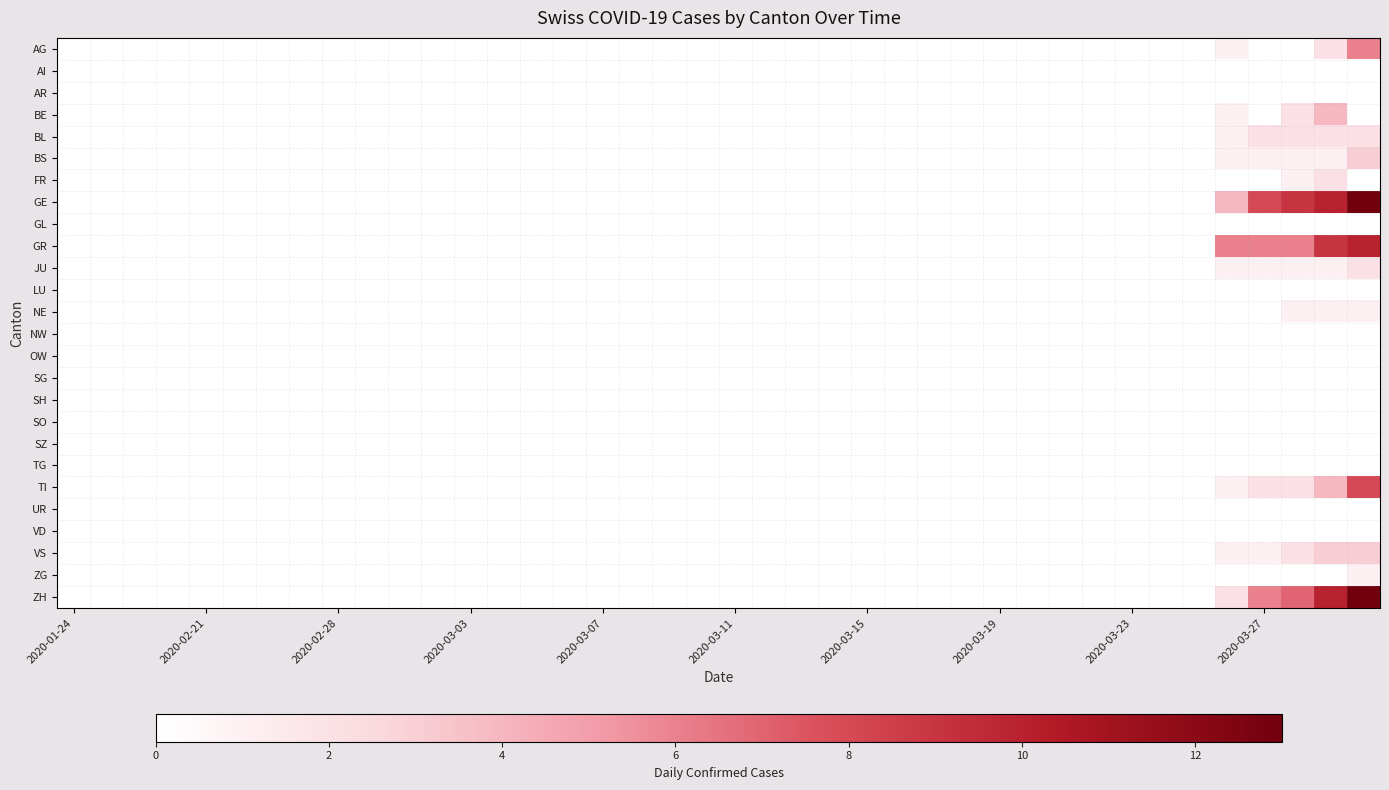

Which series has the largest total across all categories?

GE